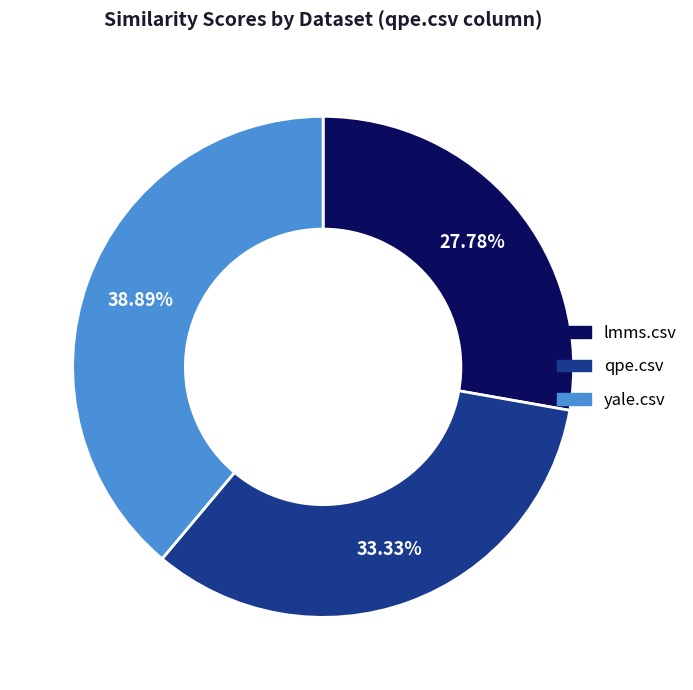

True or false: yale.csv accounts for 39% of the total.

True